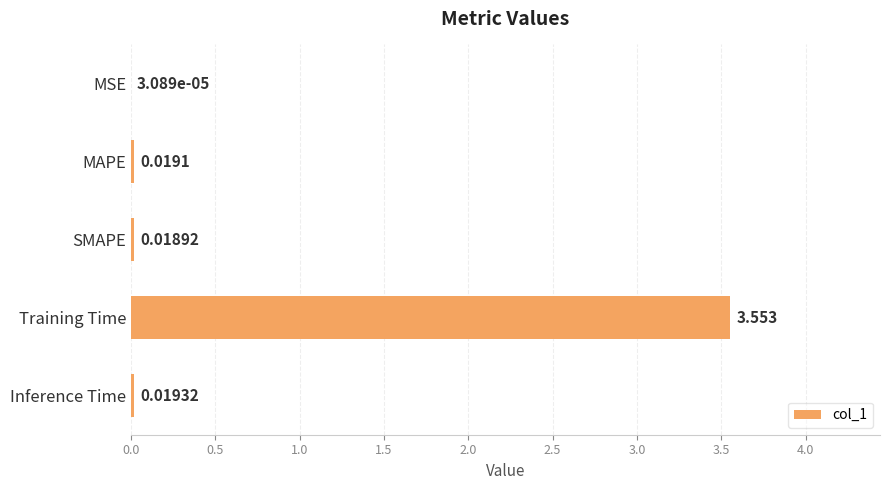

At which category does the chart reach its peak across all series?

Training Time